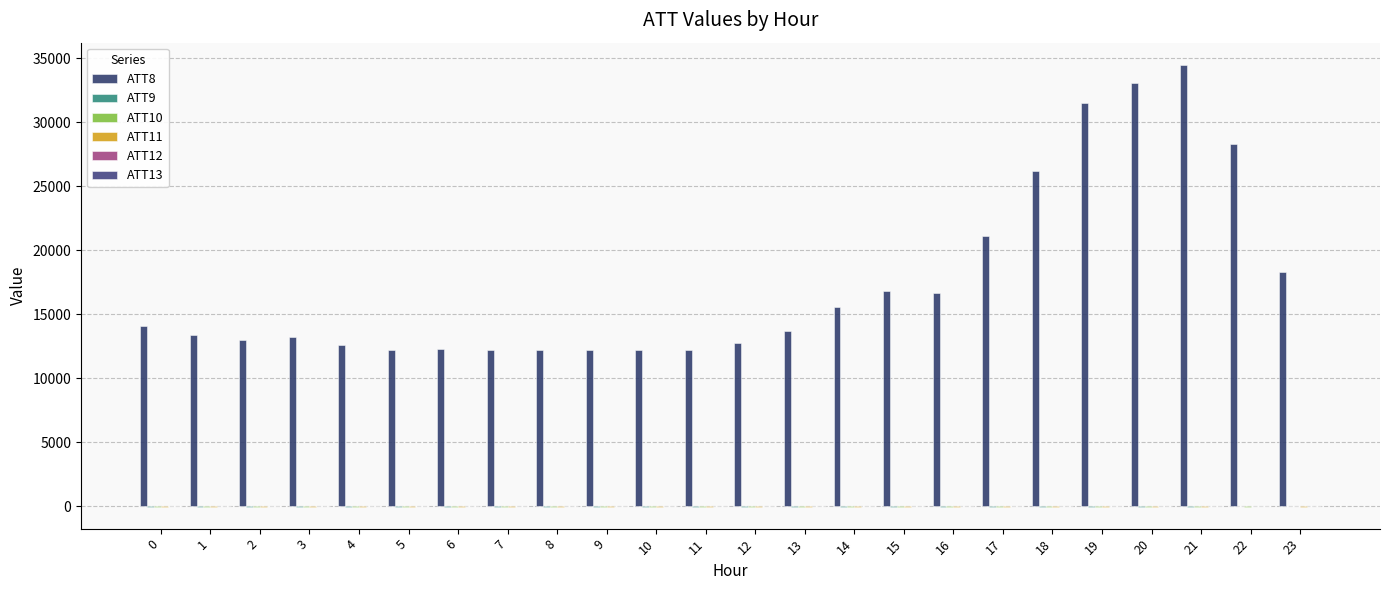

Which has a higher value, 6 or 19?

19